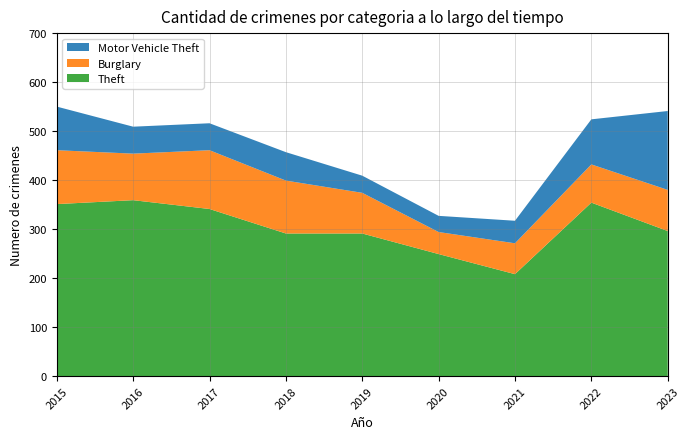

Reading left to right, list all the values displayed in this chart.

Theft: 2015=351	2016=359	2017=341	2018=291	2019=291	2020=249	2021=208	2022=354	2023=296
Burglary: 2015=110	2016=95	2017=120	2018=108	2019=83	2020=45	2021=63	2022=78	2023=84
Motor Vehicle Theft: 2015=89	2016=55	2017=55	2018=58	2019=35	2020=33	2021=46	2022=92	2023=161